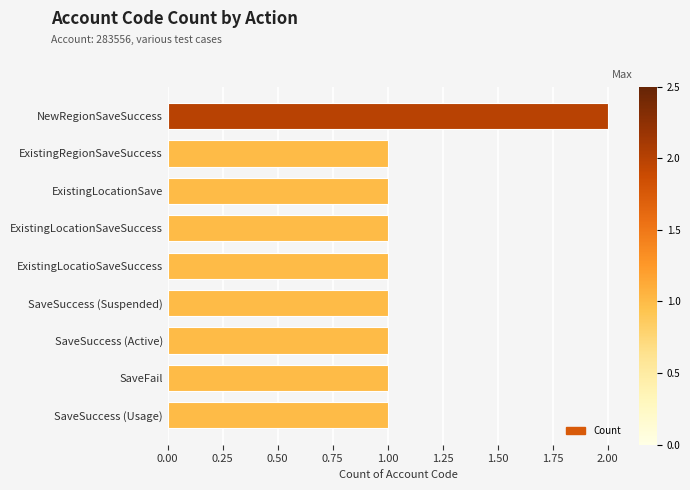

Approximately how many times larger is the value at ExistingRegionSaveSuccess compared to SaveSuccess (Usage)?

1.0